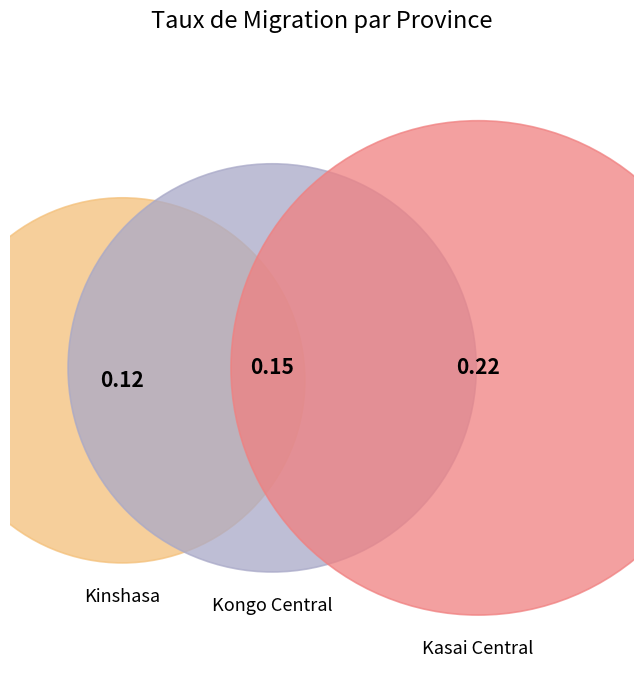

What is the largest slice in the pie chart?

Kasai Central